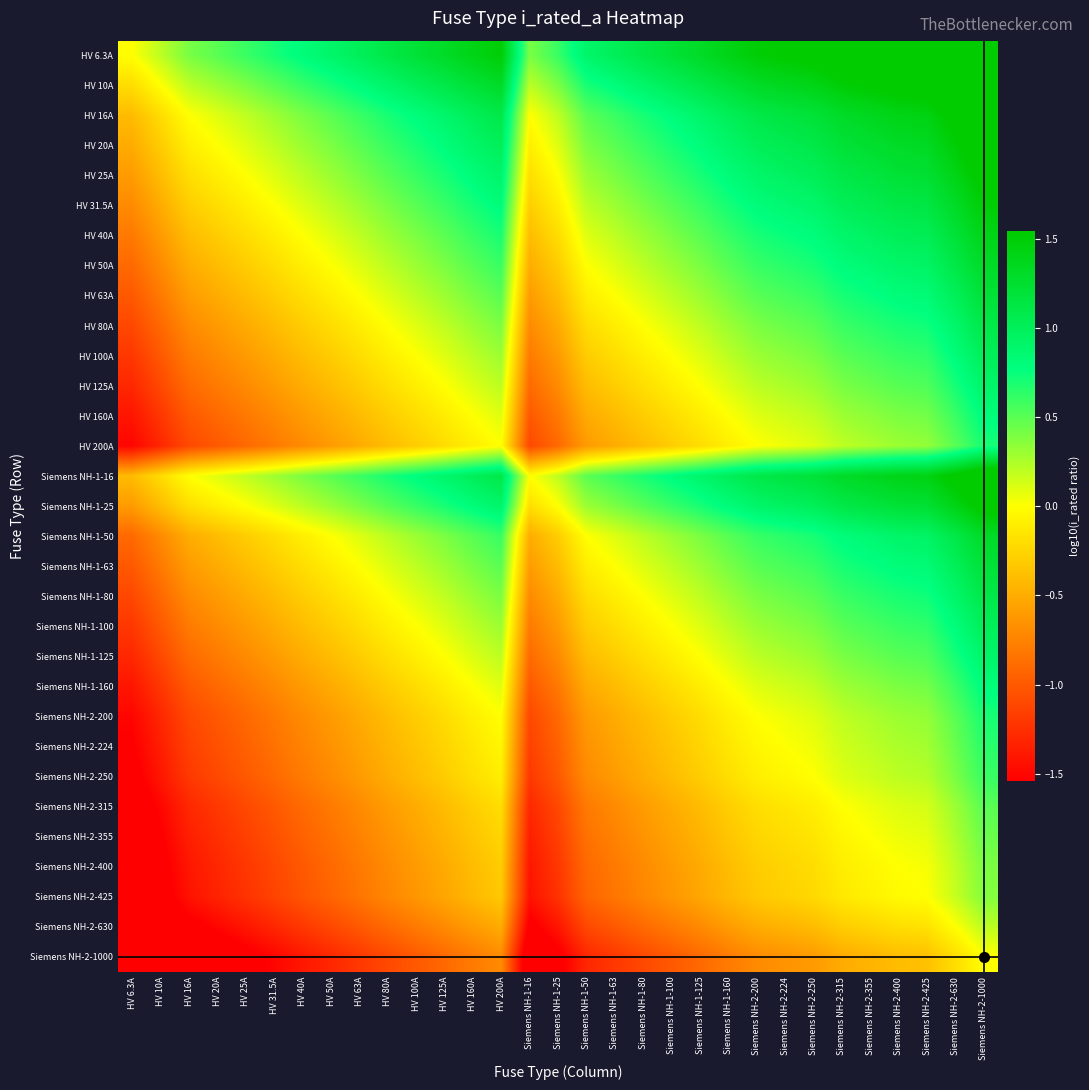

Reading left to right, list all the values displayed in this chart.

HV 6.3A: HV 6.3A=0.0	HV 10A=0.2	HV 16A=0.4	HV 20A=0.5	HV 25A=0.6	HV 31.5A=0.7	HV 40A=0.8	HV 50A=0.9	HV 63A=1.0	HV 80A=1.1	HV 100A=1.2	HV 125A=1.3	HV 160A=1.4	HV 200A=1.5	Siemens NH-1-16=0.4	Siemens NH-1-25=0.6	Siemens NH-1-50=0.9	Siemens NH-1-63=1.0	Siemens NH-1-80=1.1	Siemens NH-1-100=1.2	Siemens NH-1-125=1.3	Siemens NH-1-160=1.4	Siemens NH-2-200=1.5	Siemens NH-2-224=1.6	Siemens NH-2-250=1.6	Siemens NH-2-315=1.7	Siemens NH-2-355=1.8	Siemens NH-2-400=1.8	Siemens NH-2-425=1.8	Siemens NH-2-630=2.0	Siemens NH-2-1000=2.2
HV 10A: HV 6.3A=-0.2	HV 10A=0.0	HV 16A=0.2	HV 20A=0.3	HV 25A=0.4	HV 31.5A=0.5	HV 40A=0.6	HV 50A=0.7	HV 63A=0.8	HV 80A=0.9	HV 100A=1.0	HV 125A=1.1	HV 160A=1.2	HV 200A=1.3	Siemens NH-1-16=0.2	Siemens NH-1-25=0.4	Siemens NH-1-50=0.7	Siemens NH-1-63=0.8	Siemens NH-1-80=0.9	Siemens NH-1-100=1.0	Siemens NH-1-125=1.1	Siemens NH-1-160=1.2	Siemens NH-2-200=1.3	Siemens NH-2-224=1.4	Siemens NH-2-250=1.4	Siemens NH-2-315=1.5	Siemens NH-2-355=1.6	Siemens NH-2-400=1.6	Siemens NH-2-425=1.6	Siemens NH-2-630=1.8	Siemens NH-2-1000=2.0
HV 16A: HV 6.3A=-0.4	HV 10A=-0.2	HV 16A=0.0	HV 20A=0.1	HV 25A=0.2	HV 31.5A=0.3	HV 40A=0.4	HV 50A=0.5	HV 63A=0.6	HV 80A=0.7	HV 100A=0.8	HV 125A=0.9	HV 160A=1.0	HV 200A=1.1	Siemens NH-1-16=0.0	Siemens NH-1-25=0.2	Siemens NH-1-50=0.5	Siemens NH-1-63=0.6	Siemens NH-1-80=0.7	Siemens NH-1-100=0.8	Siemens NH-1-125=0.9	Siemens NH-1-160=1.0	Siemens NH-2-200=1.1	Siemens NH-2-224=1.1	Siemens NH-2-250=1.2	Siemens NH-2-315=1.3	Siemens NH-2-355=1.3	Siemens NH-2-400=1.4	Siemens NH-2-425=1.4	Siemens NH-2-630=1.6	Siemens NH-2-1000=1.8
HV 20A: HV 6.3A=-0.5	HV 10A=-0.3	HV 16A=-0.1	HV 20A=0.0	HV 25A=0.1	HV 31.5A=0.2	HV 40A=0.3	HV 50A=0.4	HV 63A=0.5	HV 80A=0.6	HV 100A=0.7	HV 125A=0.8	HV 160A=0.9	HV 200A=1.0	Siemens NH-1-16=-0.1	Siemens NH-1-25=0.1	Siemens NH-1-50=0.4	Siemens NH-1-63=0.5	Siemens NH-1-80=0.6	Siemens NH-1-100=0.7	Siemens NH-1-125=0.8	Siemens NH-1-160=0.9	Siemens NH-2-200=1.0	Siemens NH-2-224=1.0	Siemens NH-2-250=1.1	Siemens NH-2-315=1.2	Siemens NH-2-355=1.2	Siemens NH-2-400=1.3	Siemens NH-2-425=1.3	Siemens NH-2-630=1.5	Siemens NH-2-1000=1.7
HV 25A: HV 6.3A=-0.6	HV 10A=-0.4	HV 16A=-0.2	HV 20A=-0.1	HV 25A=0.0	HV 31.5A=0.1	HV 40A=0.2	HV 50A=0.3	HV 63A=0.4	HV 80A=0.5	HV 100A=0.6	HV 125A=0.7	HV 160A=0.8	HV 200A=0.9	Siemens NH-1-16=-0.2	Siemens NH-1-25=0.0	Siemens NH-1-50=0.3	Siemens NH-1-63=0.4	Siemens NH-1-80=0.5	Siemens NH-1-100=0.6	Siemens NH-1-125=0.7	Siemens NH-1-160=0.8	Siemens NH-2-200=0.9	Siemens NH-2-224=1.0	Siemens NH-2-250=1.0	Siemens NH-2-315=1.1	Siemens NH-2-355=1.2	Siemens NH-2-400=1.2	Siemens NH-2-425=1.2	Siemens NH-2-630=1.4	Siemens NH-2-1000=1.6
HV 31.5A: HV 6.3A=-0.7	HV 10A=-0.5	HV 16A=-0.3	HV 20A=-0.2	HV 25A=-0.1	HV 31.5A=0.0	HV 40A=0.1	HV 50A=0.2	HV 63A=0.3	HV 80A=0.4	HV 100A=0.5	HV 125A=0.6	HV 160A=0.7	HV 200A=0.8	Siemens NH-1-16=-0.3	Siemens NH-1-25=-0.1	Siemens NH-1-50=0.2	Siemens NH-1-63=0.3	Siemens NH-1-80=0.4	Siemens NH-1-100=0.5	Siemens NH-1-125=0.6	Siemens NH-1-160=0.7	Siemens NH-2-200=0.8	Siemens NH-2-224=0.9	Siemens NH-2-250=0.9	Siemens NH-2-315=1.0	Siemens NH-2-355=1.1	Siemens NH-2-400=1.1	Siemens NH-2-425=1.1	Siemens NH-2-630=1.3	Siemens NH-2-1000=1.5
HV 40A: HV 6.3A=-0.8	HV 10A=-0.6	HV 16A=-0.4	HV 20A=-0.3	HV 25A=-0.2	HV 31.5A=-0.1	HV 40A=0.0	HV 50A=0.1	HV 63A=0.2	HV 80A=0.3	HV 100A=0.4	HV 125A=0.5	HV 160A=0.6	HV 200A=0.7	Siemens NH-1-16=-0.4	Siemens NH-1-25=-0.2	Siemens NH-1-50=0.1	Siemens NH-1-63=0.2	Siemens NH-1-80=0.3	Siemens NH-1-100=0.4	Siemens NH-1-125=0.5	Siemens NH-1-160=0.6	Siemens NH-2-200=0.7	Siemens NH-2-224=0.7	Siemens NH-2-250=0.8	Siemens NH-2-315=0.9	Siemens NH-2-355=0.9	Siemens NH-2-400=1.0	Siemens NH-2-425=1.0	Siemens NH-2-630=1.2	Siemens NH-2-1000=1.4
HV 50A: HV 6.3A=-0.9	HV 10A=-0.7	HV 16A=-0.5	HV 20A=-0.4	HV 25A=-0.3	HV 31.5A=-0.2	HV 40A=-0.1	HV 50A=0.0	HV 63A=0.1	HV 80A=0.2	HV 100A=0.3	HV 125A=0.4	HV 160A=0.5	HV 200A=0.6	Siemens NH-1-16=-0.5	Siemens NH-1-25=-0.3	Siemens NH-1-50=0.0	Siemens NH-1-63=0.1	Siemens NH-1-80=0.2	Siemens NH-1-100=0.3	Siemens NH-1-125=0.4	Siemens NH-1-160=0.5	Siemens NH-2-200=0.6	Siemens NH-2-224=0.7	Siemens NH-2-250=0.7	Siemens NH-2-315=0.8	Siemens NH-2-355=0.9	Siemens NH-2-400=0.9	Siemens NH-2-425=0.9	Siemens NH-2-630=1.1	Siemens NH-2-1000=1.3
HV 63A: HV 6.3A=-1.0	HV 10A=-0.8	HV 16A=-0.6	HV 20A=-0.5	HV 25A=-0.4	HV 31.5A=-0.3	HV 40A=-0.2	HV 50A=-0.1	HV 63A=0.0	HV 80A=0.1	HV 100A=0.2	HV 125A=0.3	HV 160A=0.4	HV 200A=0.5	Siemens NH-1-16=-0.6	Siemens NH-1-25=-0.4	Siemens NH-1-50=-0.1	Siemens NH-1-63=0.0	Siemens NH-1-80=0.1	Siemens NH-1-100=0.2	Siemens NH-1-125=0.3	Siemens NH-1-160=0.4	Siemens NH-2-200=0.5	Siemens NH-2-224=0.6	Siemens NH-2-250=0.6	Siemens NH-2-315=0.7	Siemens NH-2-355=0.8	Siemens NH-2-400=0.8	Siemens NH-2-425=0.8	Siemens NH-2-630=1.0	Siemens NH-2-1000=1.2
HV 80A: HV 6.3A=-1.1	HV 10A=-0.9	HV 16A=-0.7	HV 20A=-0.6	HV 25A=-0.5	HV 31.5A=-0.4	HV 40A=-0.3	HV 50A=-0.2	HV 63A=-0.1	HV 80A=0.0	HV 100A=0.1	HV 125A=0.2	HV 160A=0.3	HV 200A=0.4	Siemens NH-1-16=-0.7	Siemens NH-1-25=-0.5	Siemens NH-1-50=-0.2	Siemens NH-1-63=-0.1	Siemens NH-1-80=0.0	Siemens NH-1-100=0.1	Siemens NH-1-125=0.2	Siemens NH-1-160=0.3	Siemens NH-2-200=0.4	Siemens NH-2-224=0.4	Siemens NH-2-250=0.5	Siemens NH-2-315=0.6	Siemens NH-2-355=0.6	Siemens NH-2-400=0.7	Siemens NH-2-425=0.7	Siemens NH-2-630=0.9	Siemens NH-2-1000=1.1
HV 100A: HV 6.3A=-1.2	HV 10A=-1.0	HV 16A=-0.8	HV 20A=-0.7	HV 25A=-0.6	HV 31.5A=-0.5	HV 40A=-0.4	HV 50A=-0.3	HV 63A=-0.2	HV 80A=-0.1	HV 100A=0.0	HV 125A=0.1	HV 160A=0.2	HV 200A=0.3	Siemens NH-1-16=-0.8	Siemens NH-1-25=-0.6	Siemens NH-1-50=-0.3	Siemens NH-1-63=-0.2	Siemens NH-1-80=-0.1	Siemens NH-1-100=0.0	Siemens NH-1-125=0.1	Siemens NH-1-160=0.2	Siemens NH-2-200=0.3	Siemens NH-2-224=0.4	Siemens NH-2-250=0.4	Siemens NH-2-315=0.5	Siemens NH-2-355=0.6	Siemens NH-2-400=0.6	Siemens NH-2-425=0.6	Siemens NH-2-630=0.8	Siemens NH-2-1000=1.0
HV 125A: HV 6.3A=-1.3	HV 10A=-1.1	HV 16A=-0.9	HV 20A=-0.8	HV 25A=-0.7	HV 31.5A=-0.6	HV 40A=-0.5	HV 50A=-0.4	HV 63A=-0.3	HV 80A=-0.2	HV 100A=-0.1	HV 125A=0.0	HV 160A=0.1	HV 200A=0.2	Siemens NH-1-16=-0.9	Siemens NH-1-25=-0.7	Siemens NH-1-50=-0.4	Siemens NH-1-63=-0.3	Siemens NH-1-80=-0.2	Siemens NH-1-100=-0.1	Siemens NH-1-125=0.0	Siemens NH-1-160=0.1	Siemens NH-2-200=0.2	Siemens NH-2-224=0.3	Siemens NH-2-250=0.3	Siemens NH-2-315=0.4	Siemens NH-2-355=0.5	Siemens NH-2-400=0.5	Siemens NH-2-425=0.5	Siemens NH-2-630=0.7	Siemens NH-2-1000=0.9
HV 160A: HV 6.3A=-1.4	HV 10A=-1.2	HV 16A=-1.0	HV 20A=-0.9	HV 25A=-0.8	HV 31.5A=-0.7	HV 40A=-0.6	HV 50A=-0.5	HV 63A=-0.4	HV 80A=-0.3	HV 100A=-0.2	HV 125A=-0.1	HV 160A=0.0	HV 200A=0.1	Siemens NH-1-16=-1.0	Siemens NH-1-25=-0.8	Siemens NH-1-50=-0.5	Siemens NH-1-63=-0.4	Siemens NH-1-80=-0.3	Siemens NH-1-100=-0.2	Siemens NH-1-125=-0.1	Siemens NH-1-160=0.0	Siemens NH-2-200=0.1	Siemens NH-2-224=0.1	Siemens NH-2-250=0.2	Siemens NH-2-315=0.3	Siemens NH-2-355=0.3	Siemens NH-2-400=0.4	Siemens NH-2-425=0.4	Siemens NH-2-630=0.6	Siemens NH-2-1000=0.8
HV 200A: HV 6.3A=-1.5	HV 10A=-1.3	HV 16A=-1.1	HV 20A=-1.0	HV 25A=-0.9	HV 31.5A=-0.8	HV 40A=-0.7	HV 50A=-0.6	HV 63A=-0.5	HV 80A=-0.4	HV 100A=-0.3	HV 125A=-0.2	HV 160A=-0.1	HV 200A=0.0	Siemens NH-1-16=-1.1	Siemens NH-1-25=-0.9	Siemens NH-1-50=-0.6	Siemens NH-1-63=-0.5	Siemens NH-1-80=-0.4	Siemens NH-1-100=-0.3	Siemens NH-1-125=-0.2	Siemens NH-1-160=-0.1	Siemens NH-2-200=0.0	Siemens NH-2-224=0.0	Siemens NH-2-250=0.1	Siemens NH-2-315=0.2	Siemens NH-2-355=0.2	Siemens NH-2-400=0.3	Siemens NH-2-425=0.3	Siemens NH-2-630=0.5	Siemens NH-2-1000=0.7
Siemens NH-1-16: HV 6.3A=-0.4	HV 10A=-0.2	HV 16A=0.0	HV 20A=0.1	HV 25A=0.2	HV 31.5A=0.3	HV 40A=0.4	HV 50A=0.5	HV 63A=0.6	HV 80A=0.7	HV 100A=0.8	HV 125A=0.9	HV 160A=1.0	HV 200A=1.1	Siemens NH-1-16=0.0	Siemens NH-1-25=0.2	Siemens NH-1-50=0.5	Siemens NH-1-63=0.6	Siemens NH-1-80=0.7	Siemens NH-1-100=0.8	Siemens NH-1-125=0.9	Siemens NH-1-160=1.0	Siemens NH-2-200=1.1	Siemens NH-2-224=1.1	Siemens NH-2-250=1.2	Siemens NH-2-315=1.3	Siemens NH-2-355=1.3	Siemens NH-2-400=1.4	Siemens NH-2-425=1.4	Siemens NH-2-630=1.6	Siemens NH-2-1000=1.8
Siemens NH-1-25: HV 6.3A=-0.6	HV 10A=-0.4	HV 16A=-0.2	HV 20A=-0.1	HV 25A=0.0	HV 31.5A=0.1	HV 40A=0.2	HV 50A=0.3	HV 63A=0.4	HV 80A=0.5	HV 100A=0.6	HV 125A=0.7	HV 160A=0.8	HV 200A=0.9	Siemens NH-1-16=-0.2	Siemens NH-1-25=0.0	Siemens NH-1-50=0.3	Siemens NH-1-63=0.4	Siemens NH-1-80=0.5	Siemens NH-1-100=0.6	Siemens NH-1-125=0.7	Siemens NH-1-160=0.8	Siemens NH-2-200=0.9	Siemens NH-2-224=1.0	Siemens NH-2-250=1.0	Siemens NH-2-315=1.1	Siemens NH-2-355=1.2	Siemens NH-2-400=1.2	Siemens NH-2-425=1.2	Siemens NH-2-630=1.4	Siemens NH-2-1000=1.6
Siemens NH-1-50: HV 6.3A=-0.9	HV 10A=-0.7	HV 16A=-0.5	HV 20A=-0.4	HV 25A=-0.3	HV 31.5A=-0.2	HV 40A=-0.1	HV 50A=0.0	HV 63A=0.1	HV 80A=0.2	HV 100A=0.3	HV 125A=0.4	HV 160A=0.5	HV 200A=0.6	Siemens NH-1-16=-0.5	Siemens NH-1-25=-0.3	Siemens NH-1-50=0.0	Siemens NH-1-63=0.1	Siemens NH-1-80=0.2	Siemens NH-1-100=0.3	Siemens NH-1-125=0.4	Siemens NH-1-160=0.5	Siemens NH-2-200=0.6	Siemens NH-2-224=0.7	Siemens NH-2-250=0.7	Siemens NH-2-315=0.8	Siemens NH-2-355=0.9	Siemens NH-2-400=0.9	Siemens NH-2-425=0.9	Siemens NH-2-630=1.1	Siemens NH-2-1000=1.3
Siemens NH-1-63: HV 6.3A=-1.0	HV 10A=-0.8	HV 16A=-0.6	HV 20A=-0.5	HV 25A=-0.4	HV 31.5A=-0.3	HV 40A=-0.2	HV 50A=-0.1	HV 63A=0.0	HV 80A=0.1	HV 100A=0.2	HV 125A=0.3	HV 160A=0.4	HV 200A=0.5	Siemens NH-1-16=-0.6	Siemens NH-1-25=-0.4	Siemens NH-1-50=-0.1	Siemens NH-1-63=0.0	Siemens NH-1-80=0.1	Siemens NH-1-100=0.2	Siemens NH-1-125=0.3	Siemens NH-1-160=0.4	Siemens NH-2-200=0.5	Siemens NH-2-224=0.6	Siemens NH-2-250=0.6	Siemens NH-2-315=0.7	Siemens NH-2-355=0.8	Siemens NH-2-400=0.8	Siemens NH-2-425=0.8	Siemens NH-2-630=1.0	Siemens NH-2-1000=1.2
Siemens NH-1-80: HV 6.3A=-1.1	HV 10A=-0.9	HV 16A=-0.7	HV 20A=-0.6	HV 25A=-0.5	HV 31.5A=-0.4	HV 40A=-0.3	HV 50A=-0.2	HV 63A=-0.1	HV 80A=0.0	HV 100A=0.1	HV 125A=0.2	HV 160A=0.3	HV 200A=0.4	Siemens NH-1-16=-0.7	Siemens NH-1-25=-0.5	Siemens NH-1-50=-0.2	Siemens NH-1-63=-0.1	Siemens NH-1-80=0.0	Siemens NH-1-100=0.1	Siemens NH-1-125=0.2	Siemens NH-1-160=0.3	Siemens NH-2-200=0.4	Siemens NH-2-224=0.4	Siemens NH-2-250=0.5	Siemens NH-2-315=0.6	Siemens NH-2-355=0.6	Siemens NH-2-400=0.7	Siemens NH-2-425=0.7	Siemens NH-2-630=0.9	Siemens NH-2-1000=1.1
Siemens NH-1-100: HV 6.3A=-1.2	HV 10A=-1.0	HV 16A=-0.8	HV 20A=-0.7	HV 25A=-0.6	HV 31.5A=-0.5	HV 40A=-0.4	HV 50A=-0.3	HV 63A=-0.2	HV 80A=-0.1	HV 100A=0.0	HV 125A=0.1	HV 160A=0.2	HV 200A=0.3	Siemens NH-1-16=-0.8	Siemens NH-1-25=-0.6	Siemens NH-1-50=-0.3	Siemens NH-1-63=-0.2	Siemens NH-1-80=-0.1	Siemens NH-1-100=0.0	Siemens NH-1-125=0.1	Siemens NH-1-160=0.2	Siemens NH-2-200=0.3	Siemens NH-2-224=0.4	Siemens NH-2-250=0.4	Siemens NH-2-315=0.5	Siemens NH-2-355=0.6	Siemens NH-2-400=0.6	Siemens NH-2-425=0.6	Siemens NH-2-630=0.8	Siemens NH-2-1000=1.0
Siemens NH-1-125: HV 6.3A=-1.3	HV 10A=-1.1	HV 16A=-0.9	HV 20A=-0.8	HV 25A=-0.7	HV 31.5A=-0.6	HV 40A=-0.5	HV 50A=-0.4	HV 63A=-0.3	HV 80A=-0.2	HV 100A=-0.1	HV 125A=0.0	HV 160A=0.1	HV 200A=0.2	Siemens NH-1-16=-0.9	Siemens NH-1-25=-0.7	Siemens NH-1-50=-0.4	Siemens NH-1-63=-0.3	Siemens NH-1-80=-0.2	Siemens NH-1-100=-0.1	Siemens NH-1-125=0.0	Siemens NH-1-160=0.1	Siemens NH-2-200=0.2	Siemens NH-2-224=0.3	Siemens NH-2-250=0.3	Siemens NH-2-315=0.4	Siemens NH-2-355=0.5	Siemens NH-2-400=0.5	Siemens NH-2-425=0.5	Siemens NH-2-630=0.7	Siemens NH-2-1000=0.9
Siemens NH-1-160: HV 6.3A=-1.4	HV 10A=-1.2	HV 16A=-1.0	HV 20A=-0.9	HV 25A=-0.8	HV 31.5A=-0.7	HV 40A=-0.6	HV 50A=-0.5	HV 63A=-0.4	HV 80A=-0.3	HV 100A=-0.2	HV 125A=-0.1	HV 160A=0.0	HV 200A=0.1	Siemens NH-1-16=-1.0	Siemens NH-1-25=-0.8	Siemens NH-1-50=-0.5	Siemens NH-1-63=-0.4	Siemens NH-1-80=-0.3	Siemens NH-1-100=-0.2	Siemens NH-1-125=-0.1	Siemens NH-1-160=0.0	Siemens NH-2-200=0.1	Siemens NH-2-224=0.1	Siemens NH-2-250=0.2	Siemens NH-2-315=0.3	Siemens NH-2-355=0.3	Siemens NH-2-400=0.4	Siemens NH-2-425=0.4	Siemens NH-2-630=0.6	Siemens NH-2-1000=0.8
Siemens NH-2-200: HV 6.3A=-1.5	HV 10A=-1.3	HV 16A=-1.1	HV 20A=-1.0	HV 25A=-0.9	HV 31.5A=-0.8	HV 40A=-0.7	HV 50A=-0.6	HV 63A=-0.5	HV 80A=-0.4	HV 100A=-0.3	HV 125A=-0.2	HV 160A=-0.1	HV 200A=0.0	Siemens NH-1-16=-1.1	Siemens NH-1-25=-0.9	Siemens NH-1-50=-0.6	Siemens NH-1-63=-0.5	Siemens NH-1-80=-0.4	Siemens NH-1-100=-0.3	Siemens NH-1-125=-0.2	Siemens NH-1-160=-0.1	Siemens NH-2-200=0.0	Siemens NH-2-224=0.0	Siemens NH-2-250=0.1	Siemens NH-2-315=0.2	Siemens NH-2-355=0.2	Siemens NH-2-400=0.3	Siemens NH-2-425=0.3	Siemens NH-2-630=0.5	Siemens NH-2-1000=0.7
Siemens NH-2-224: HV 6.3A=-1.6	HV 10A=-1.4	HV 16A=-1.1	HV 20A=-1.0	HV 25A=-1.0	HV 31.5A=-0.9	HV 40A=-0.7	HV 50A=-0.7	HV 63A=-0.6	HV 80A=-0.4	HV 100A=-0.4	HV 125A=-0.3	HV 160A=-0.1	HV 200A=-0.0	Siemens NH-1-16=-1.1	Siemens NH-1-25=-1.0	Siemens NH-1-50=-0.7	Siemens NH-1-63=-0.6	Siemens NH-1-80=-0.4	Siemens NH-1-100=-0.4	Siemens NH-1-125=-0.3	Siemens NH-1-160=-0.1	Siemens NH-2-200=-0.0	Siemens NH-2-224=0.0	Siemens NH-2-250=0.0	Siemens NH-2-315=0.1	Siemens NH-2-355=0.2	Siemens NH-2-400=0.3	Siemens NH-2-425=0.3	Siemens NH-2-630=0.4	Siemens NH-2-1000=0.6
Siemens NH-2-250: HV 6.3A=-1.6	HV 10A=-1.4	HV 16A=-1.2	HV 20A=-1.1	HV 25A=-1.0	HV 31.5A=-0.9	HV 40A=-0.8	HV 50A=-0.7	HV 63A=-0.6	HV 80A=-0.5	HV 100A=-0.4	HV 125A=-0.3	HV 160A=-0.2	HV 200A=-0.1	Siemens NH-1-16=-1.2	Siemens NH-1-25=-1.0	Siemens NH-1-50=-0.7	Siemens NH-1-63=-0.6	Siemens NH-1-80=-0.5	Siemens NH-1-100=-0.4	Siemens NH-1-125=-0.3	Siemens NH-1-160=-0.2	Siemens NH-2-200=-0.1	Siemens NH-2-224=-0.0	Siemens NH-2-250=0.0	Siemens NH-2-315=0.1	Siemens NH-2-355=0.2	Siemens NH-2-400=0.2	Siemens NH-2-425=0.2	Siemens NH-2-630=0.4	Siemens NH-2-1000=0.6
Siemens NH-2-315: HV 6.3A=-1.7	HV 10A=-1.5	HV 16A=-1.3	HV 20A=-1.2	HV 25A=-1.1	HV 31.5A=-1.0	HV 40A=-0.9	HV 50A=-0.8	HV 63A=-0.7	HV 80A=-0.6	HV 100A=-0.5	HV 125A=-0.4	HV 160A=-0.3	HV 200A=-0.2	Siemens NH-1-16=-1.3	Siemens NH-1-25=-1.1	Siemens NH-1-50=-0.8	Siemens NH-1-63=-0.7	Siemens NH-1-80=-0.6	Siemens NH-1-100=-0.5	Siemens NH-1-125=-0.4	Siemens NH-1-160=-0.3	Siemens NH-2-200=-0.2	Siemens NH-2-224=-0.1	Siemens NH-2-250=-0.1	Siemens NH-2-315=0.0	Siemens NH-2-355=0.1	Siemens NH-2-400=0.1	Siemens NH-2-425=0.1	Siemens NH-2-630=0.3	Siemens NH-2-1000=0.5
Siemens NH-2-355: HV 6.3A=-1.8	HV 10A=-1.6	HV 16A=-1.3	HV 20A=-1.2	HV 25A=-1.2	HV 31.5A=-1.1	HV 40A=-0.9	HV 50A=-0.9	HV 63A=-0.8	HV 80A=-0.6	HV 100A=-0.6	HV 125A=-0.5	HV 160A=-0.3	HV 200A=-0.2	Siemens NH-1-16=-1.3	Siemens NH-1-25=-1.2	Siemens NH-1-50=-0.9	Siemens NH-1-63=-0.8	Siemens NH-1-80=-0.6	Siemens NH-1-100=-0.6	Siemens NH-1-125=-0.5	Siemens NH-1-160=-0.3	Siemens NH-2-200=-0.2	Siemens NH-2-224=-0.2	Siemens NH-2-250=-0.2	Siemens NH-2-315=-0.1	Siemens NH-2-355=0.0	Siemens NH-2-400=0.1	Siemens NH-2-425=0.1	Siemens NH-2-630=0.2	Siemens NH-2-1000=0.4
Siemens NH-2-400: HV 6.3A=-1.8	HV 10A=-1.6	HV 16A=-1.4	HV 20A=-1.3	HV 25A=-1.2	HV 31.5A=-1.1	HV 40A=-1.0	HV 50A=-0.9	HV 63A=-0.8	HV 80A=-0.7	HV 100A=-0.6	HV 125A=-0.5	HV 160A=-0.4	HV 200A=-0.3	Siemens NH-1-16=-1.4	Siemens NH-1-25=-1.2	Siemens NH-1-50=-0.9	Siemens NH-1-63=-0.8	Siemens NH-1-80=-0.7	Siemens NH-1-100=-0.6	Siemens NH-1-125=-0.5	Siemens NH-1-160=-0.4	Siemens NH-2-200=-0.3	Siemens NH-2-224=-0.3	Siemens NH-2-250=-0.2	Siemens NH-2-315=-0.1	Siemens NH-2-355=-0.1	Siemens NH-2-400=0.0	Siemens NH-2-425=0.0	Siemens NH-2-630=0.2	Siemens NH-2-1000=0.4
Siemens NH-2-425: HV 6.3A=-1.8	HV 10A=-1.6	HV 16A=-1.4	HV 20A=-1.3	HV 25A=-1.2	HV 31.5A=-1.1	HV 40A=-1.0	HV 50A=-0.9	HV 63A=-0.8	HV 80A=-0.7	HV 100A=-0.6	HV 125A=-0.5	HV 160A=-0.4	HV 200A=-0.3	Siemens NH-1-16=-1.4	Siemens NH-1-25=-1.2	Siemens NH-1-50=-0.9	Siemens NH-1-63=-0.8	Siemens NH-1-80=-0.7	Siemens NH-1-100=-0.6	Siemens NH-1-125=-0.5	Siemens NH-1-160=-0.4	Siemens NH-2-200=-0.3	Siemens NH-2-224=-0.3	Siemens NH-2-250=-0.2	Siemens NH-2-315=-0.1	Siemens NH-2-355=-0.1	Siemens NH-2-400=-0.0	Siemens NH-2-425=0.0	Siemens NH-2-630=0.2	Siemens NH-2-1000=0.4
Siemens NH-2-630: HV 6.3A=-2.0	HV 10A=-1.8	HV 16A=-1.6	HV 20A=-1.5	HV 25A=-1.4	HV 31.5A=-1.3	HV 40A=-1.2	HV 50A=-1.1	HV 63A=-1.0	HV 80A=-0.9	HV 100A=-0.8	HV 125A=-0.7	HV 160A=-0.6	HV 200A=-0.5	Siemens NH-1-16=-1.6	Siemens NH-1-25=-1.4	Siemens NH-1-50=-1.1	Siemens NH-1-63=-1.0	Siemens NH-1-80=-0.9	Siemens NH-1-100=-0.8	Siemens NH-1-125=-0.7	Siemens NH-1-160=-0.6	Siemens NH-2-200=-0.5	Siemens NH-2-224=-0.4	Siemens NH-2-250=-0.4	Siemens NH-2-315=-0.3	Siemens NH-2-355=-0.2	Siemens NH-2-400=-0.2	Siemens NH-2-425=-0.2	Siemens NH-2-630=0.0	Siemens NH-2-1000=0.2
Siemens NH-2-1000: HV 6.3A=-2.2	HV 10A=-2.0	HV 16A=-1.8	HV 20A=-1.7	HV 25A=-1.6	HV 31.5A=-1.5	HV 40A=-1.4	HV 50A=-1.3	HV 63A=-1.2	HV 80A=-1.1	HV 100A=-1.0	HV 125A=-0.9	HV 160A=-0.8	HV 200A=-0.7	Siemens NH-1-16=-1.8	Siemens NH-1-25=-1.6	Siemens NH-1-50=-1.3	Siemens NH-1-63=-1.2	Siemens NH-1-80=-1.1	Siemens NH-1-100=-1.0	Siemens NH-1-125=-0.9	Siemens NH-1-160=-0.8	Siemens NH-2-200=-0.7	Siemens NH-2-224=-0.6	Siemens NH-2-250=-0.6	Siemens NH-2-315=-0.5	Siemens NH-2-355=-0.4	Siemens NH-2-400=-0.4	Siemens NH-2-425=-0.4	Siemens NH-2-630=-0.2	Siemens NH-2-1000=0.0